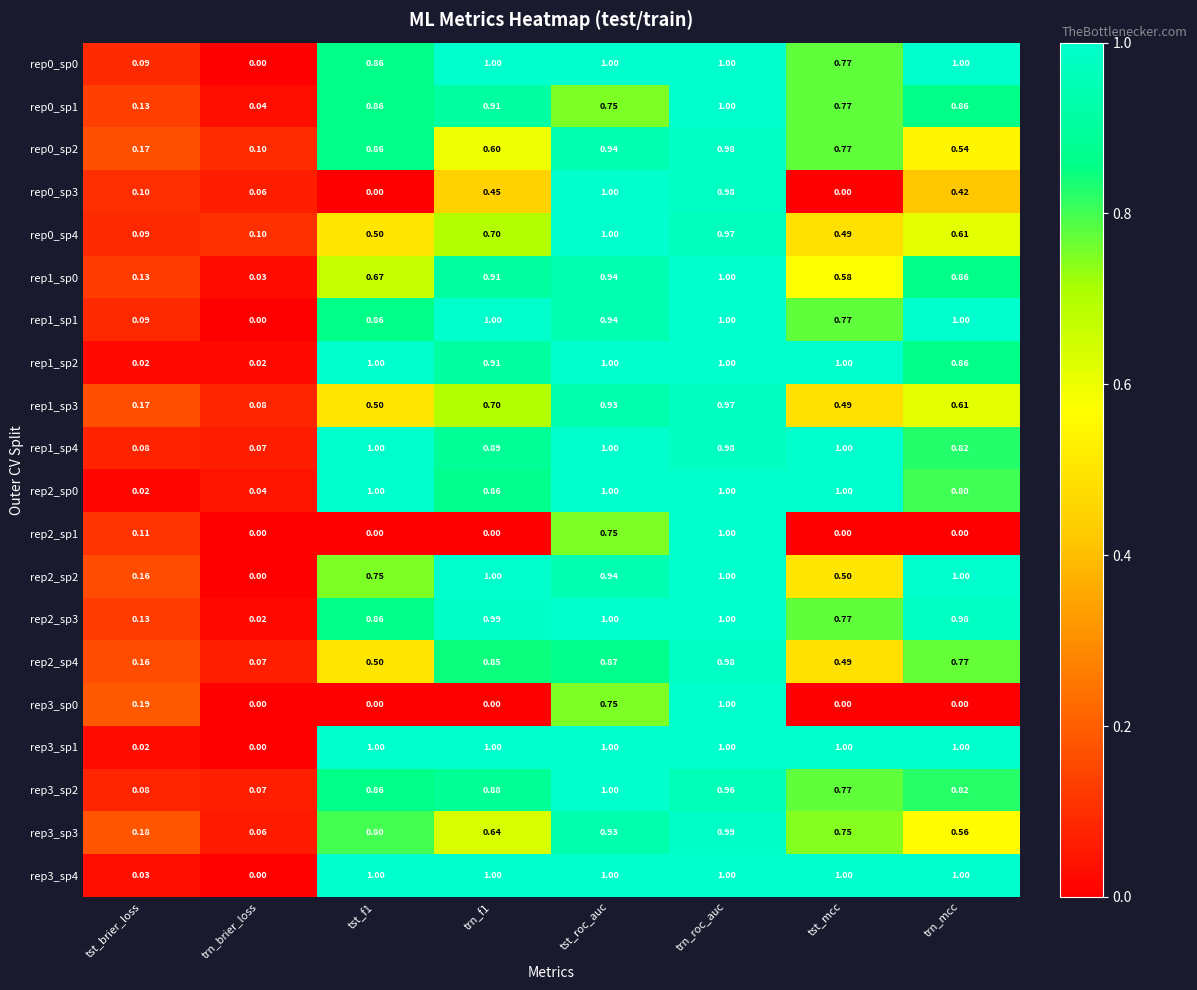

Which category has the highest value in the rep0_sp3 series?

tst_roc_auc